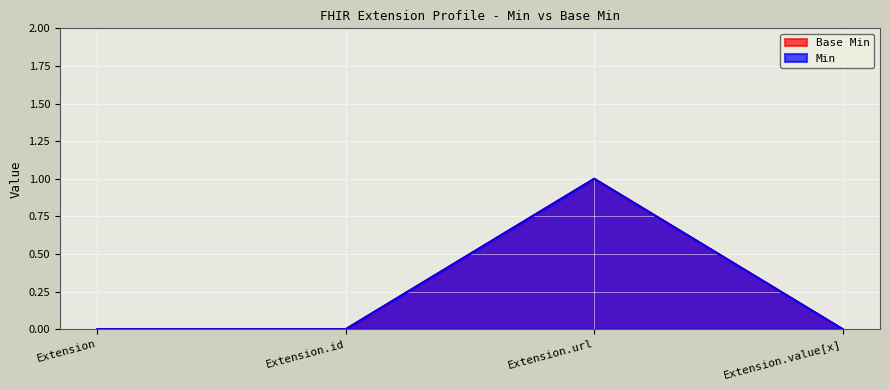

Reading left to right, what are all the values shown in this chart?

Base Min: Extension=0	Extension.id=0	Extension.url=1	Extension.value[x]=0
Min: Extension=0	Extension.id=0	Extension.url=1	Extension.value[x]=0